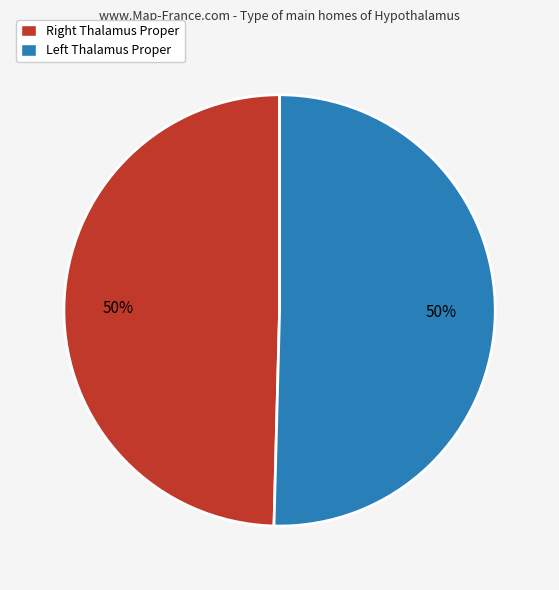

To the nearest percent, what is the average slice percentage?

50%